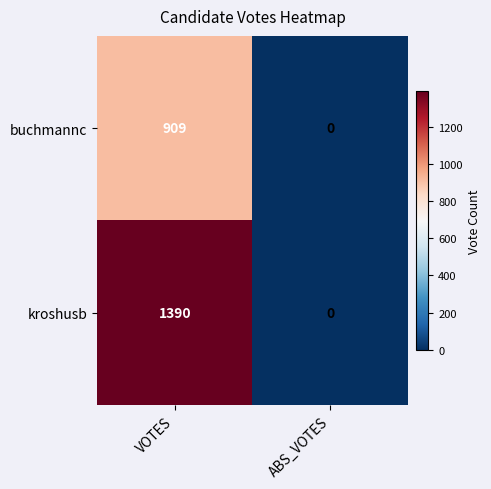

Rank the series by their maximum value, from highest to lowest.

kroshusb, buchmannc